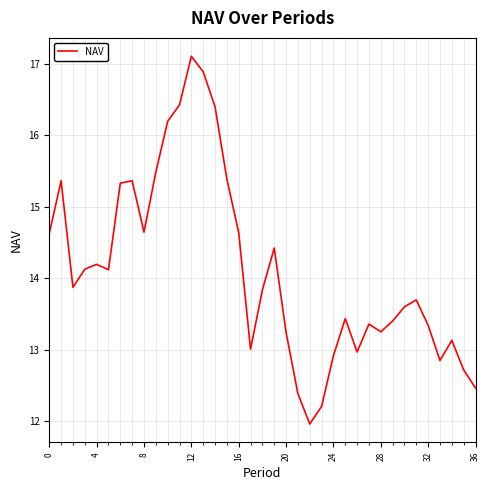

What is the minimum value shown in the chart?

12.0